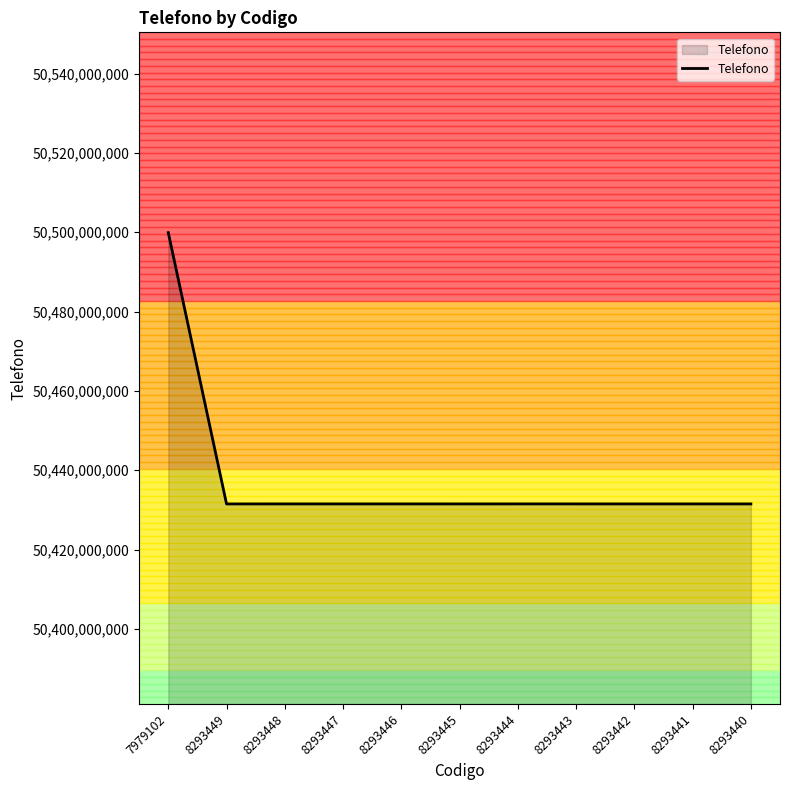

What is the difference between the values at 8293447 and 8293442?

3393